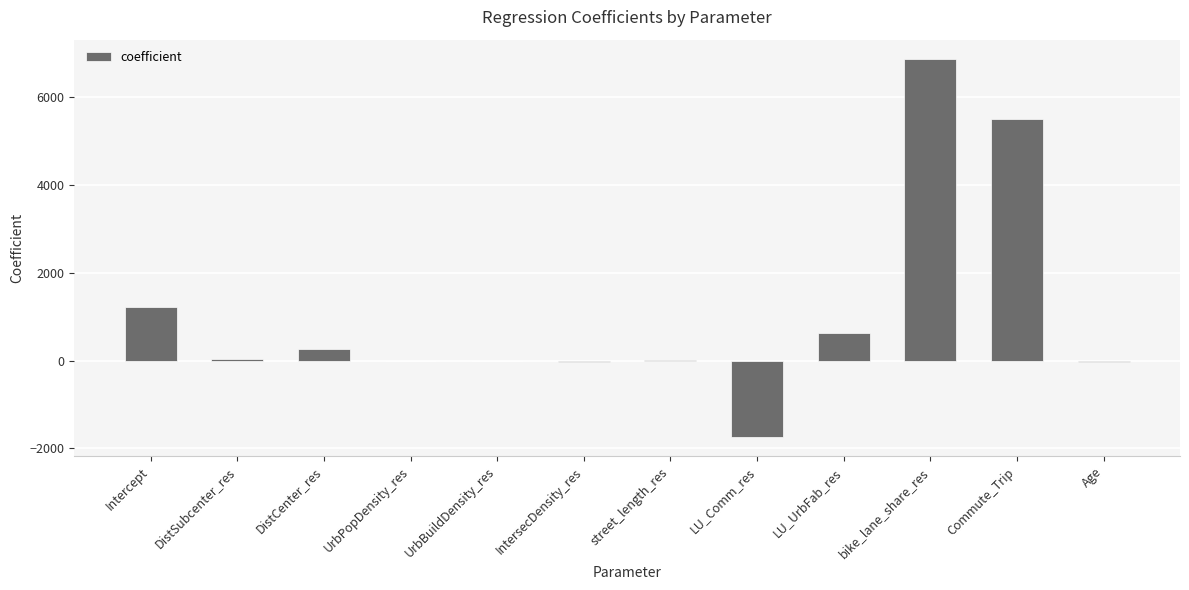

Read the value at UrbPopDensity_res.

0.1